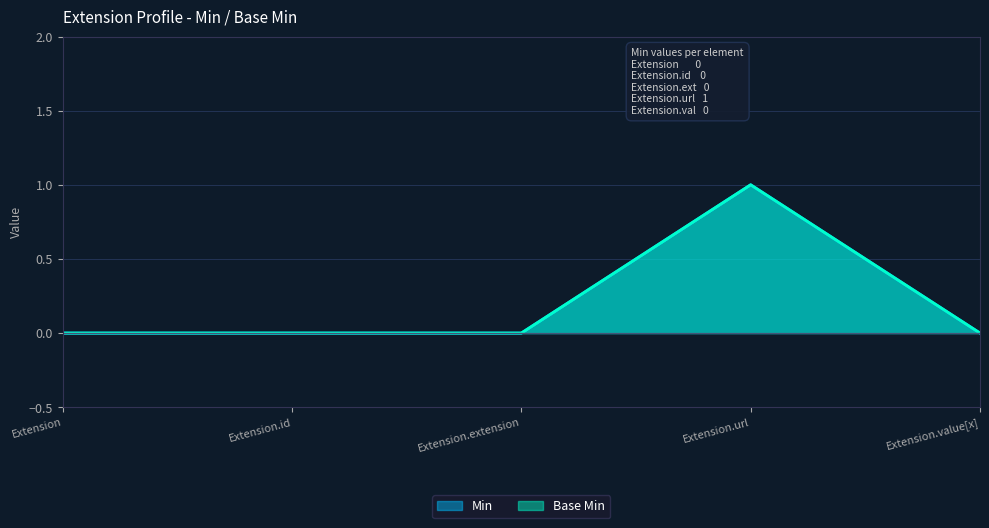

True or false: Min and Base Min intersect in this chart.

False